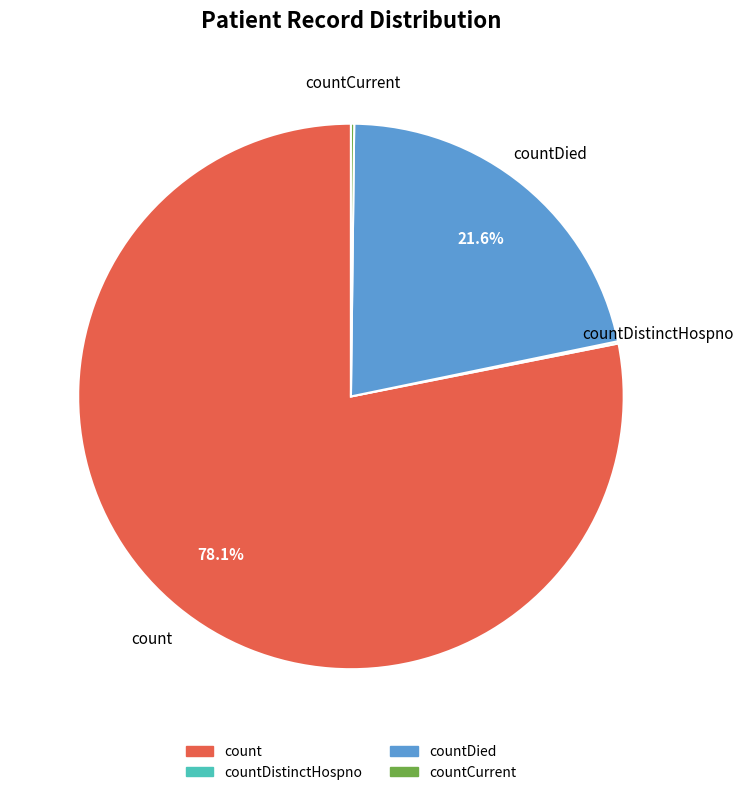

Is there a majority slice in this chart?

Yes